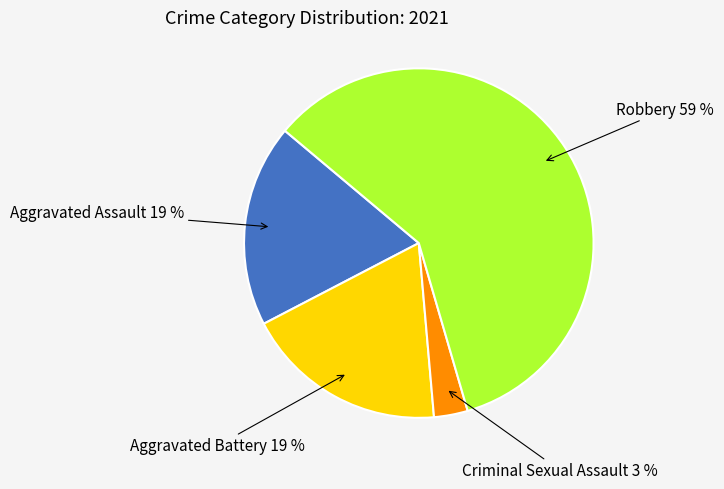

How many slices are in this pie chart?

4